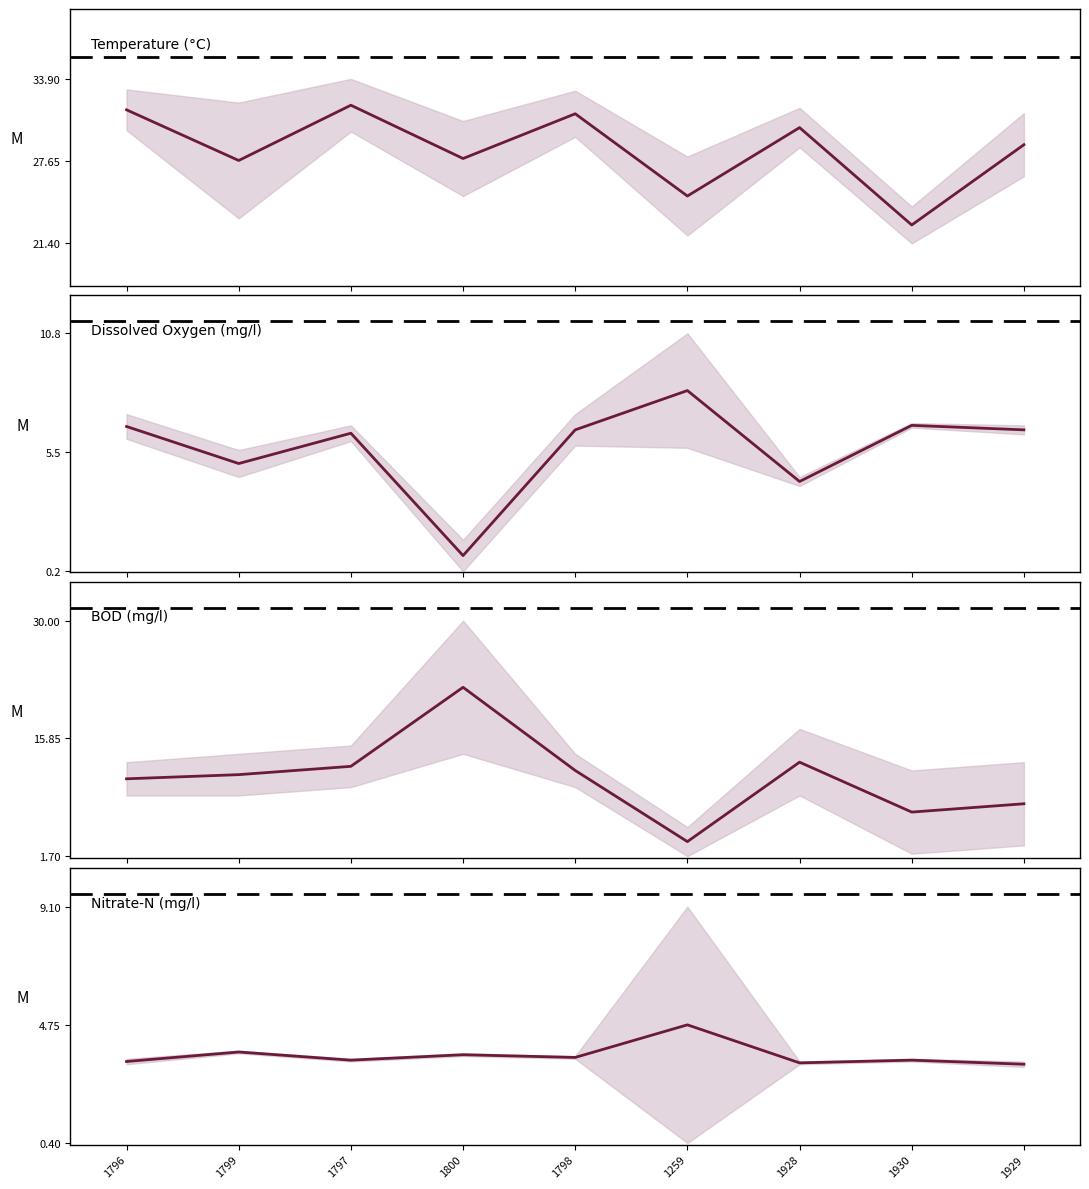

Does the chart have visible grid lines?

No